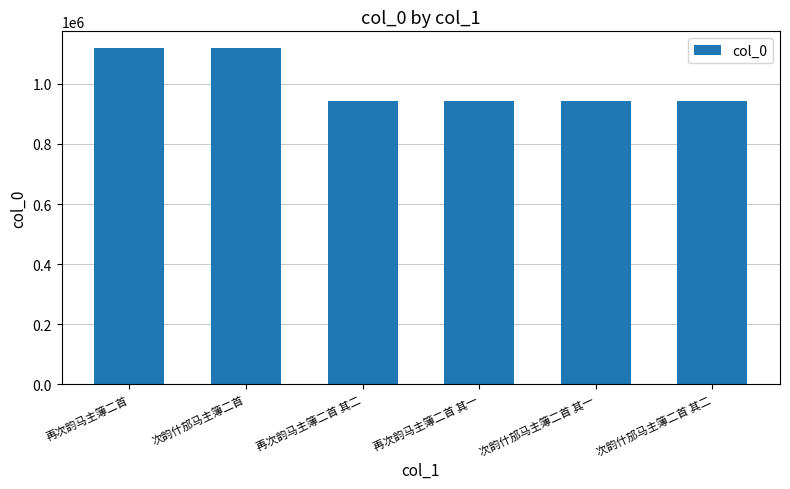

What is the label of the 3rd bar from the right?

再次韵马主簿二首 其一